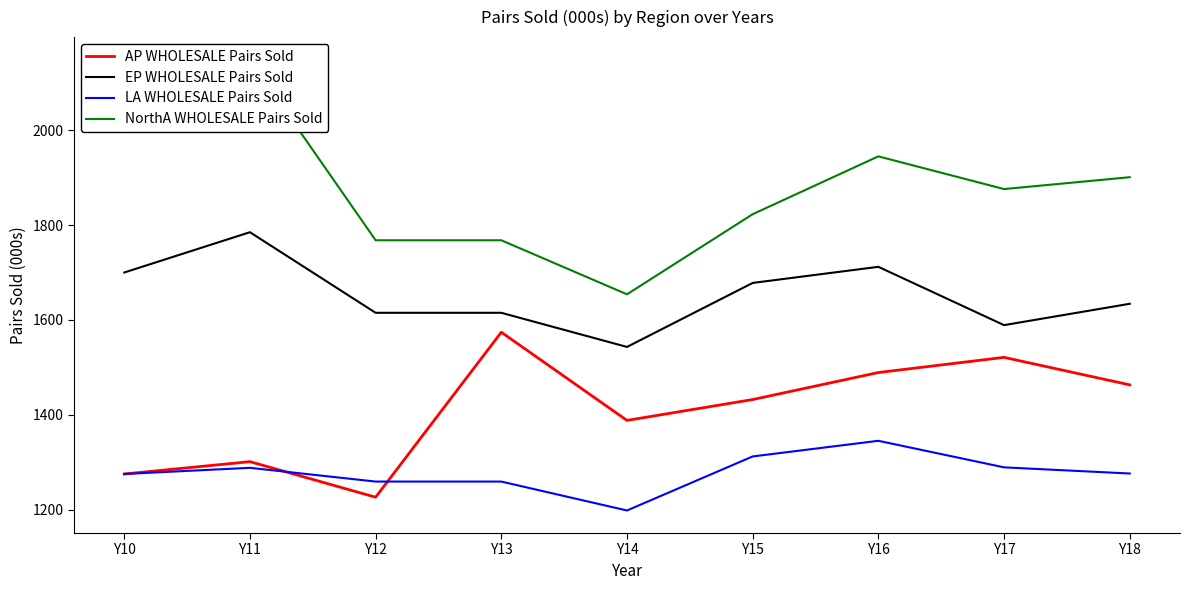

Reading left to right, what are all the values shown in this chart?

AP WHOLESALE Pairs Sold: 1275	1301	1226	1574	1388	1432	1489	1521	1463
EP WHOLESALE Pairs Sold: 1700	1785	1615	1615	1543	1678	1712	1589	1634
LA WHOLESALE Pairs Sold: 1275	1288	1259	1259	1198	1312	1345	1289	1276
NorthA WHOLESALE Pairs Sold: 1997	2149	1768	1768	1654	1823	1945	1876	1901